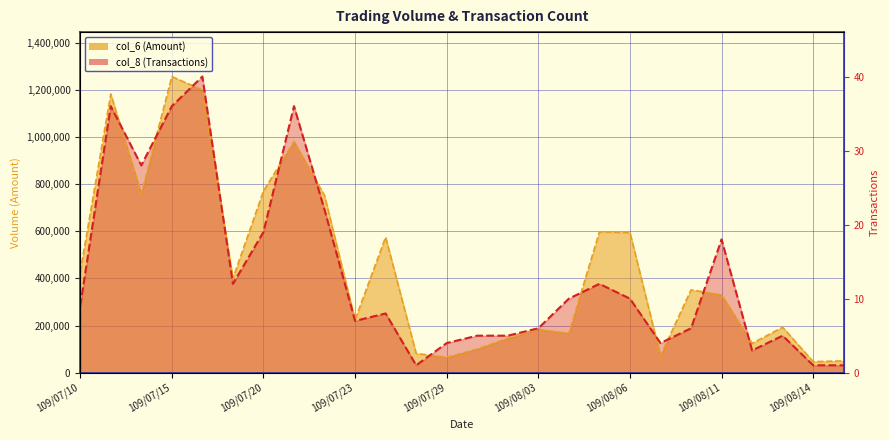

Where is the first local maximum for col_6?

109/07/13